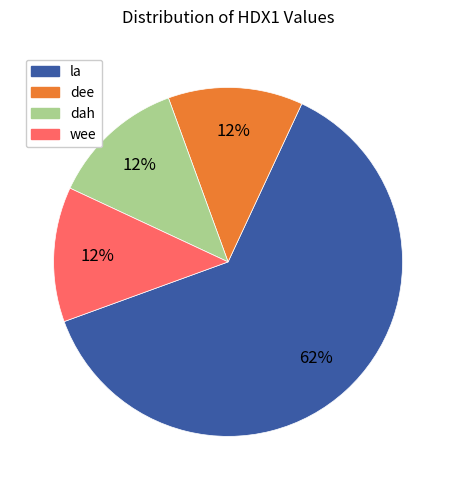

To the nearest percent, what is the average slice percentage?

25%